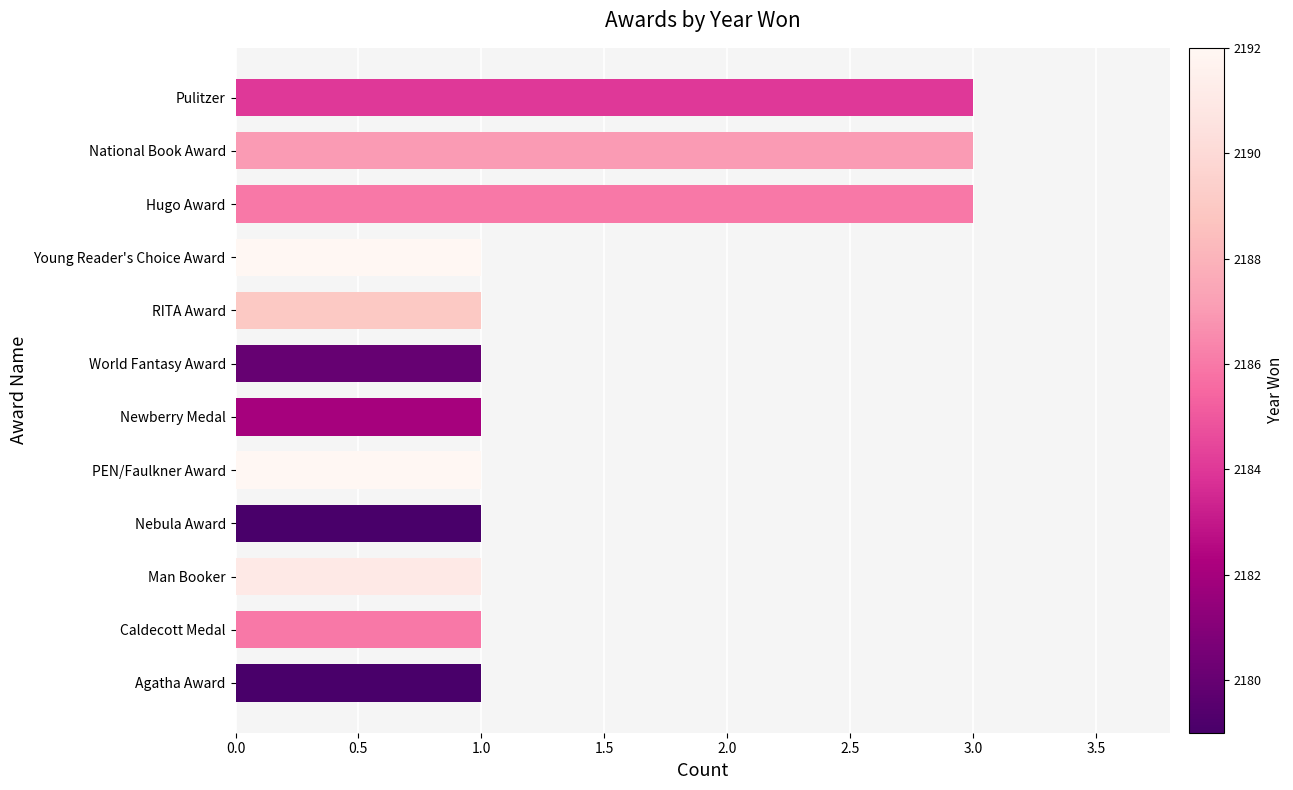

Does the chart contain any negative values?

No